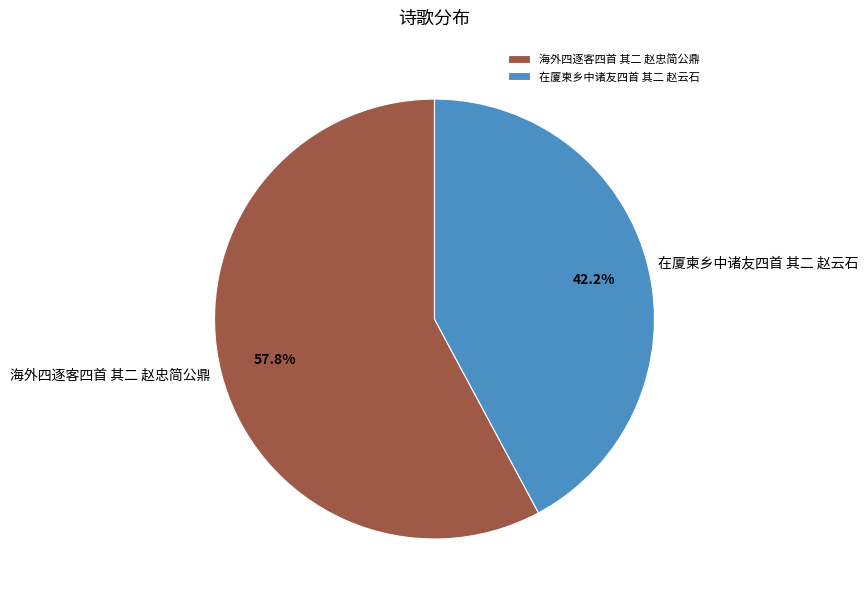

What is the majority slice?

海外四逐客四首 其二 赵忠简公鼎